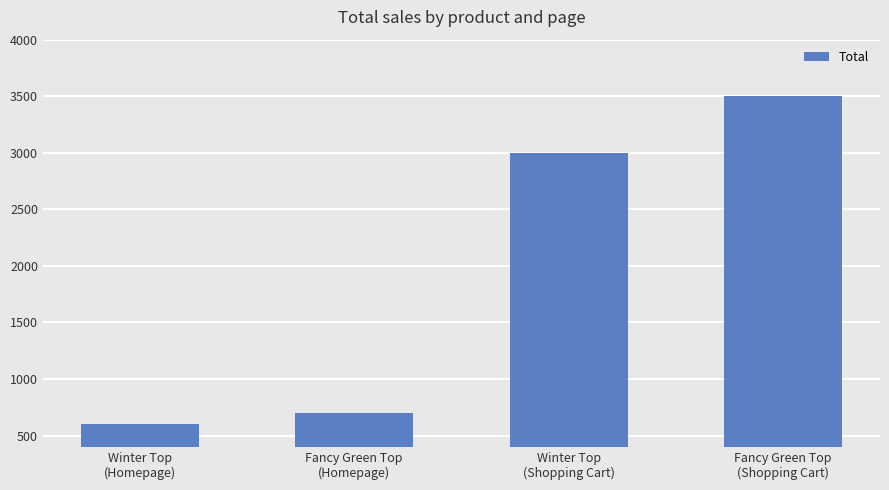

True or false: the data shows 4766 at Winter Top
(Shopping Cart).

False